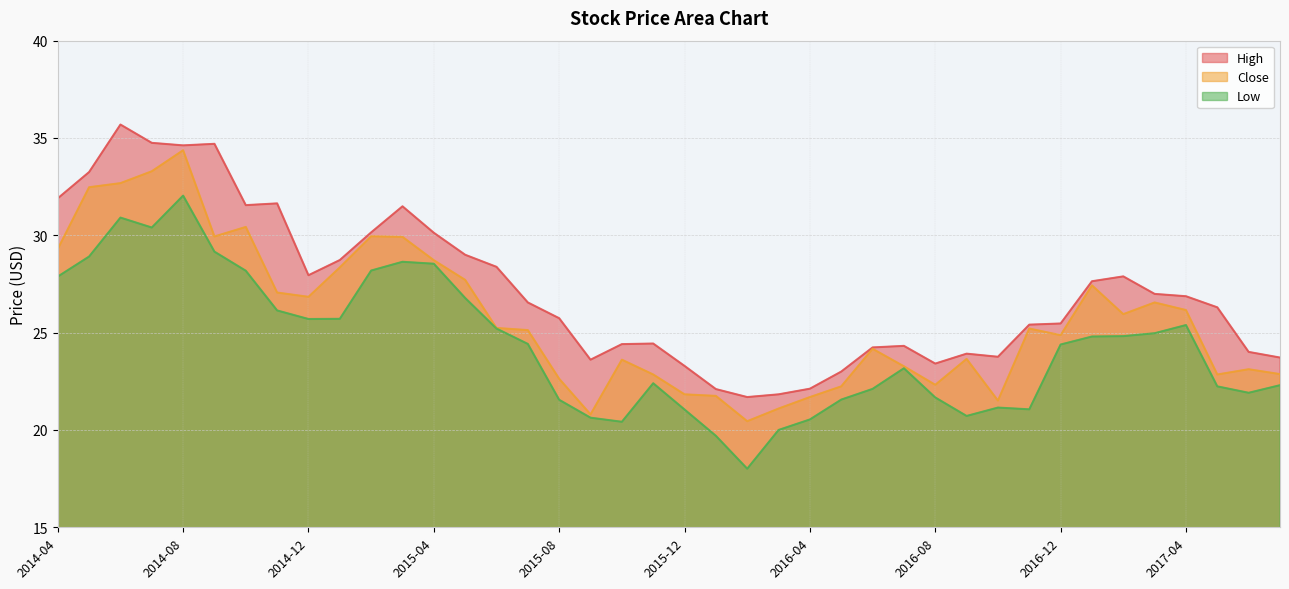

Which series has the largest range (max minus min)?

Low